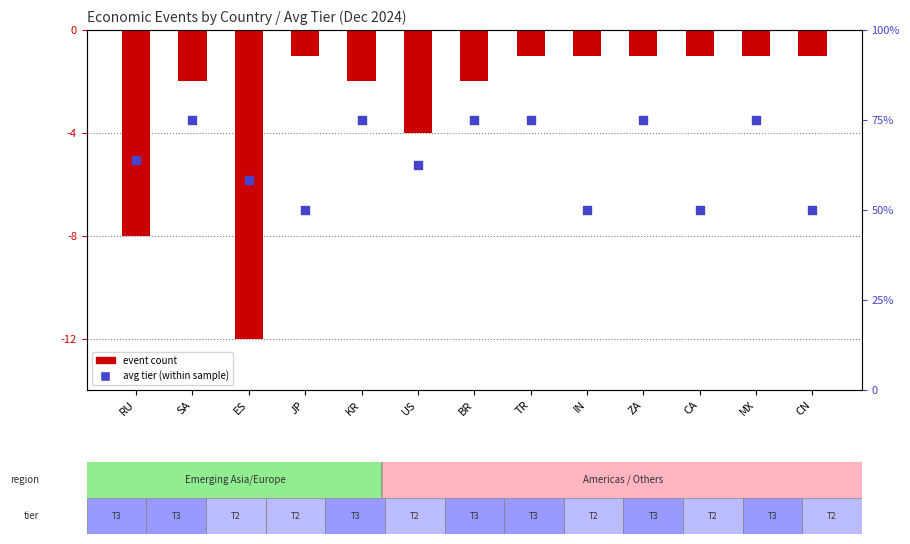

At which category is the sum across all series the highest?

TR